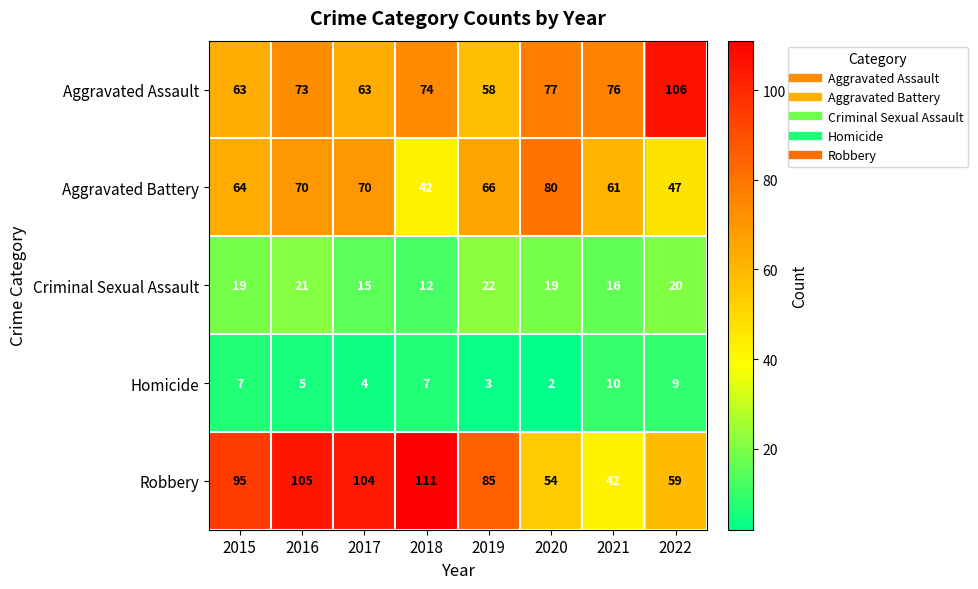

Count the number of data series in this chart.

5